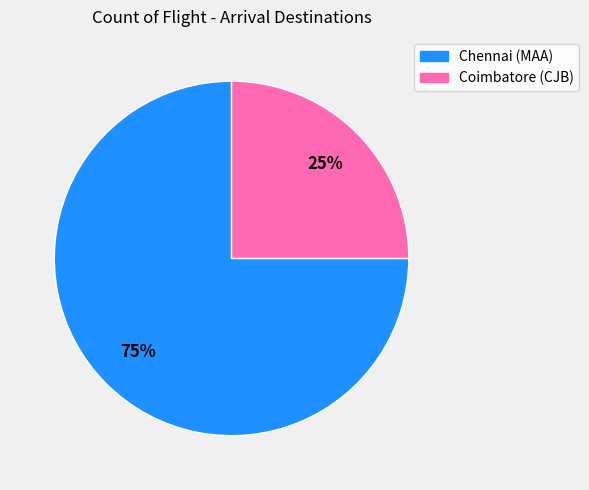

What is the largest slice in the pie chart?

Chennai (MAA)